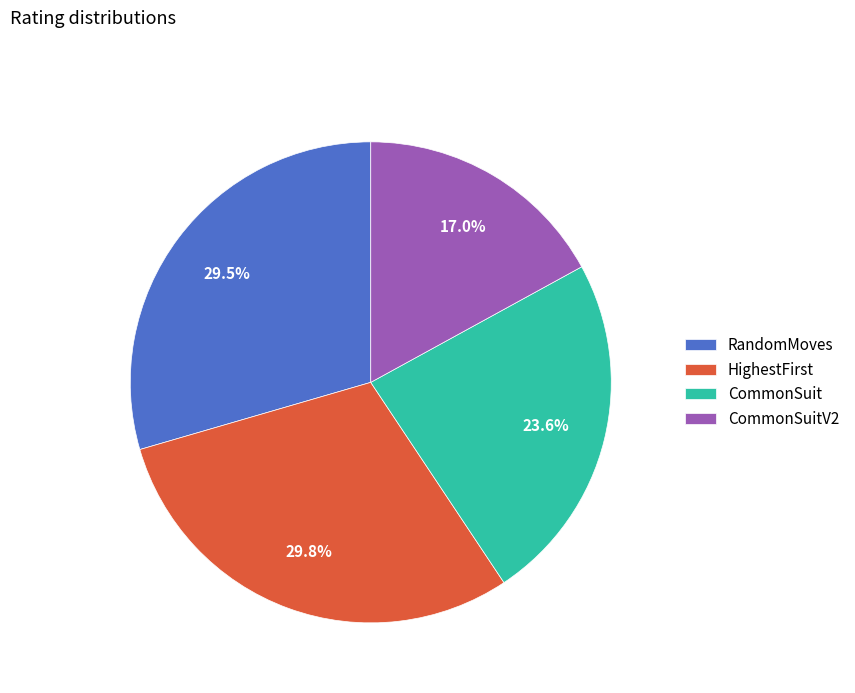

How many segments does this pie chart have?

4